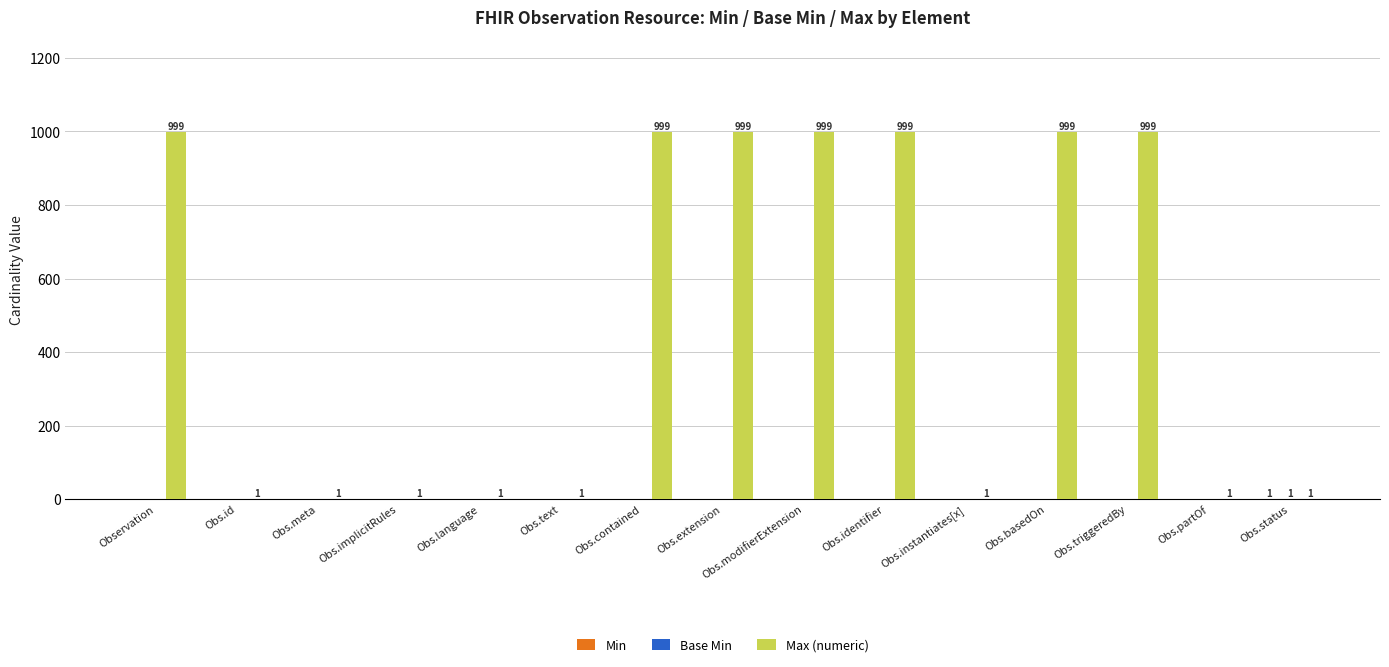

Which series has the largest total across all categories?

Max (numeric)